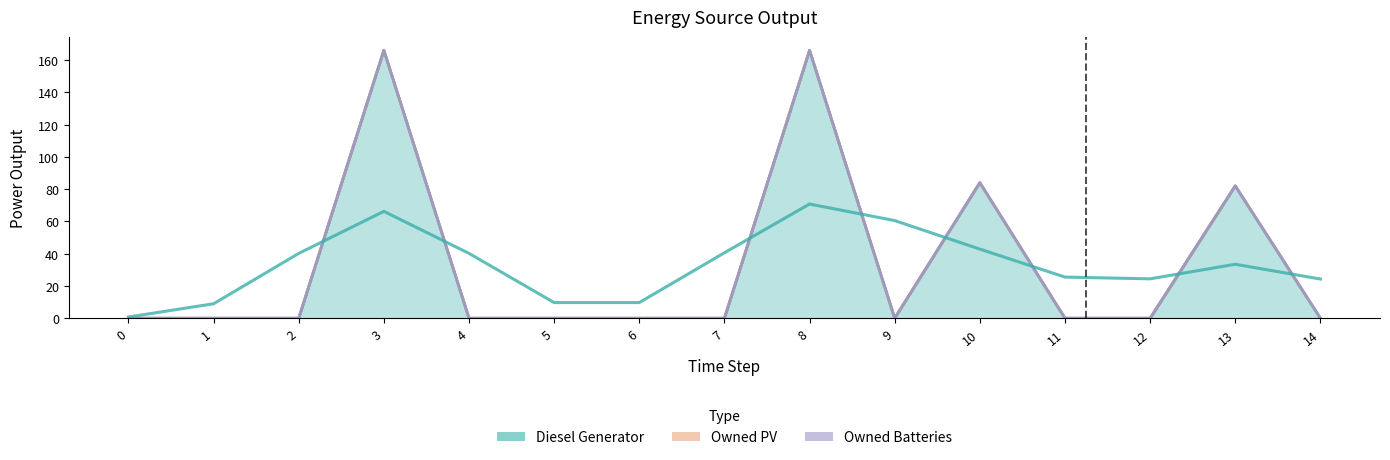

The Owned PV series shows 0.0 at 9. True or false?

True